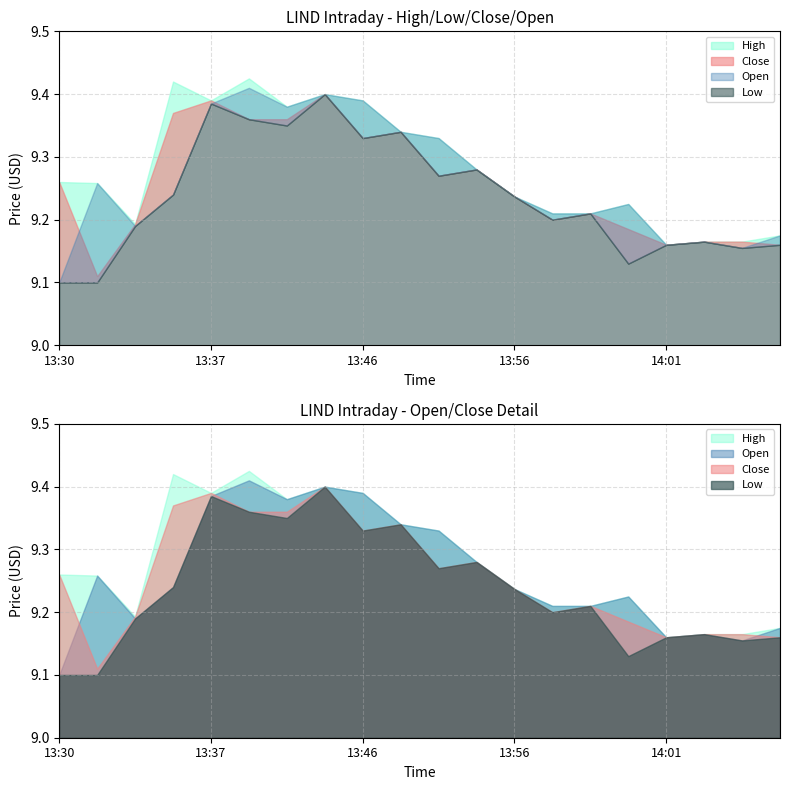

How many High values are between 9 and 10?

20